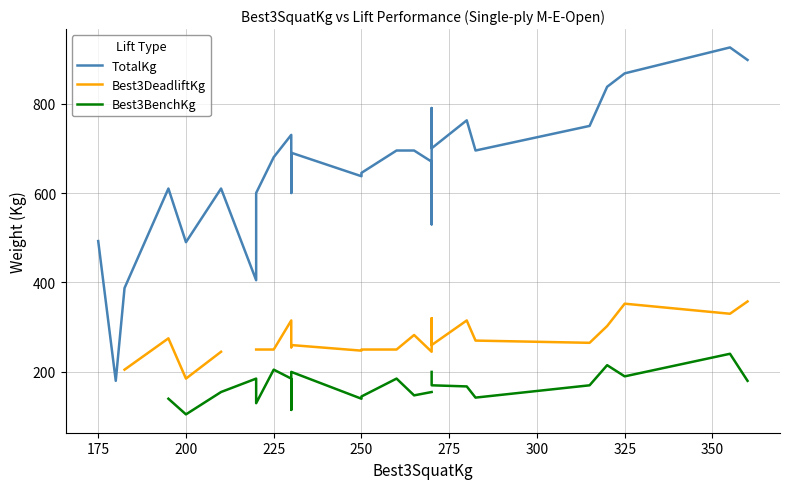

True or false: Best3BenchKg and TotalKg intersect in this chart.

False